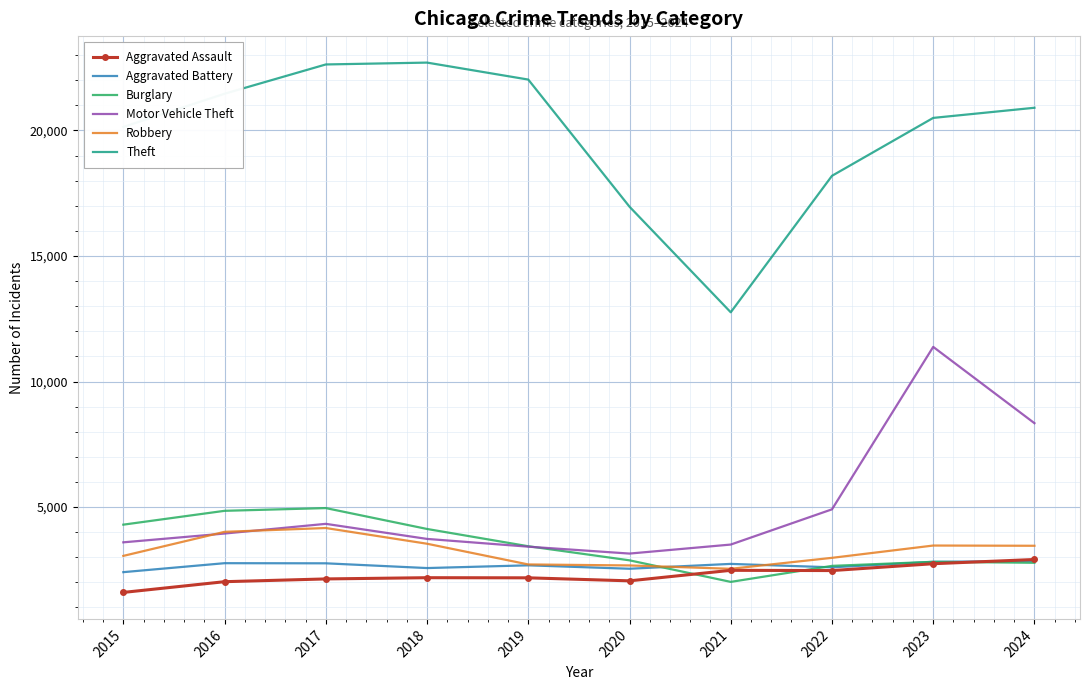

What is the difference between the Aggravated Battery values at 2021 and 2020?

193